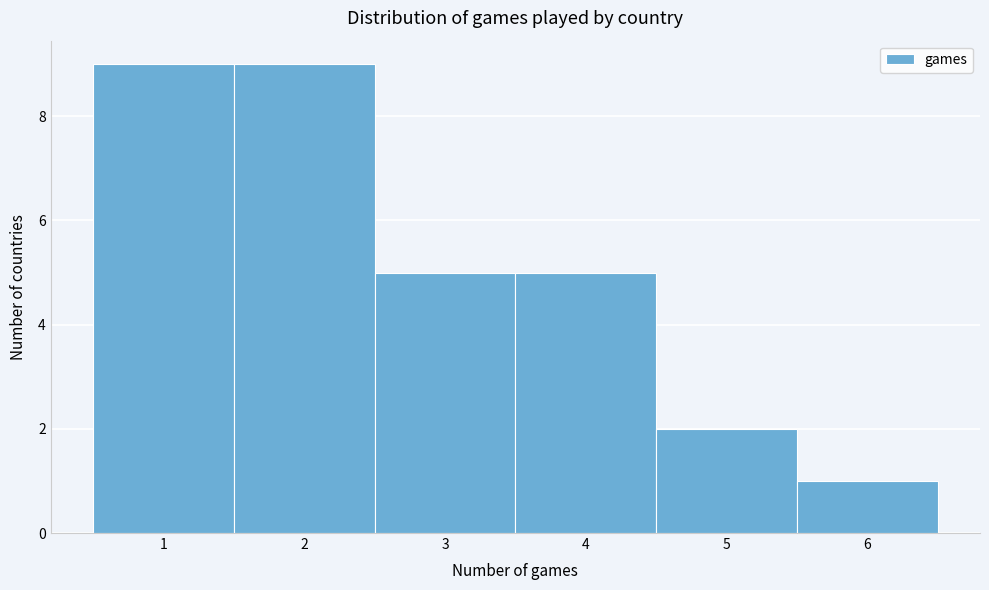

Reading left to right, transcribe this chart: for each bar, give the range it covers on the x-axis and its height. The values are not printed on the chart, so give them approximately, as read against the axis.

0.5 to 1.5: 9
1.5 to 2.5: 9
2.5 to 3.5: 5
3.5 to 4.5: 5
4.5 to 5.5: 2
5.5 to 6.5: 1